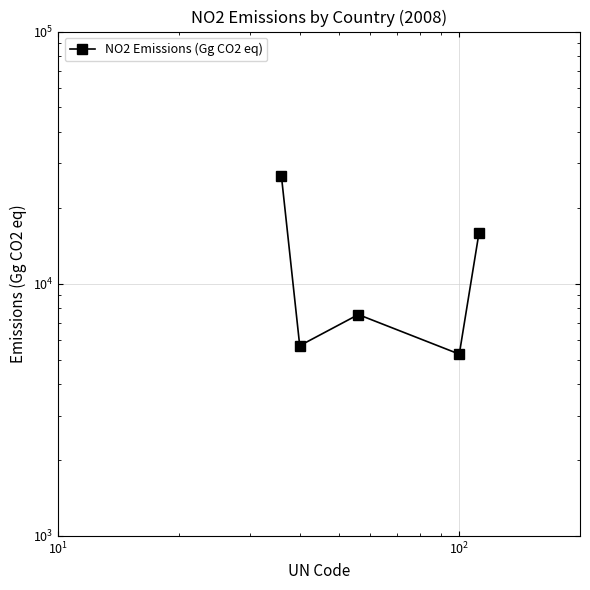

True or false: there are more than 0 points higher than both neighbors.

True